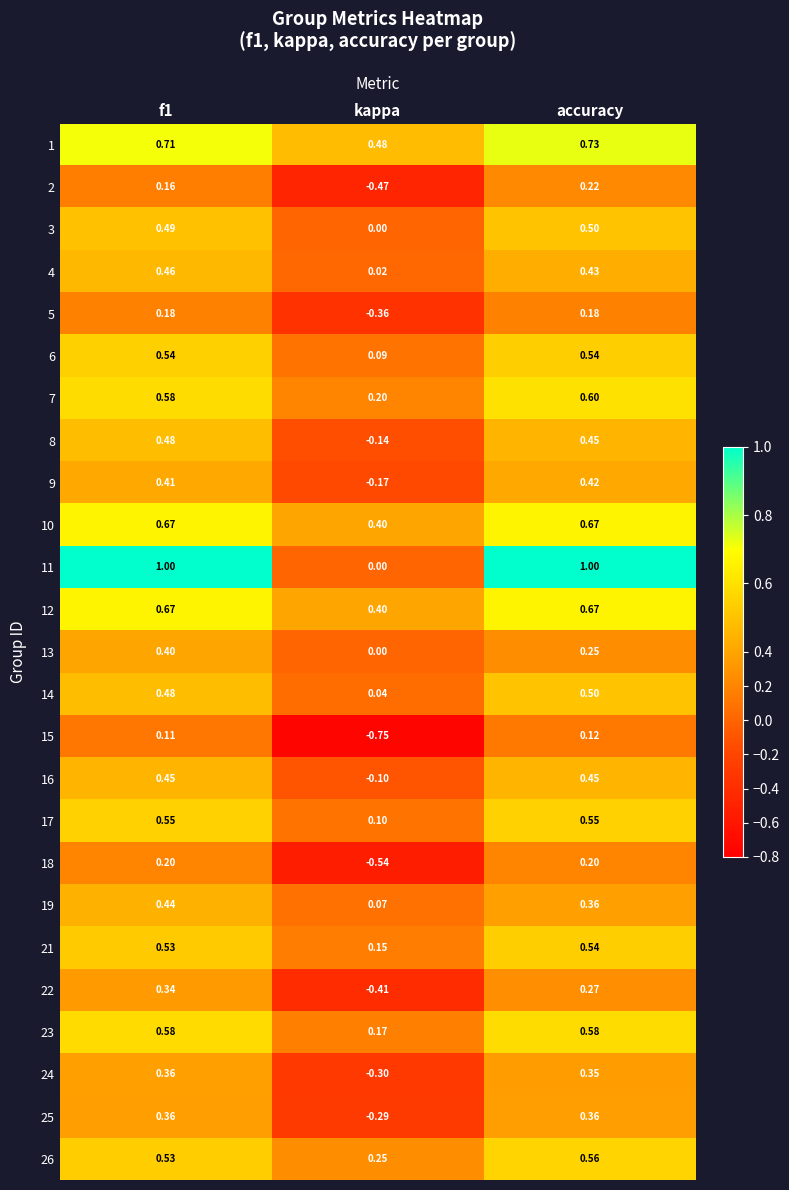

Where is 9 nearest to the value 0?

kappa